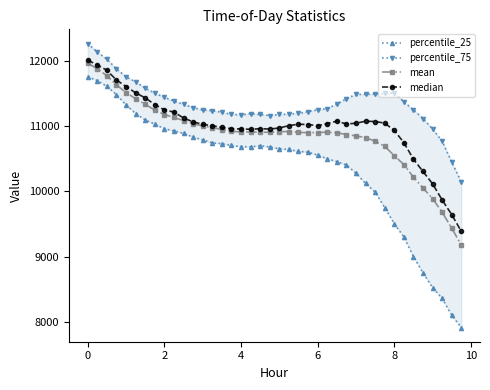

What is the lowest value of the median series?

9388.5